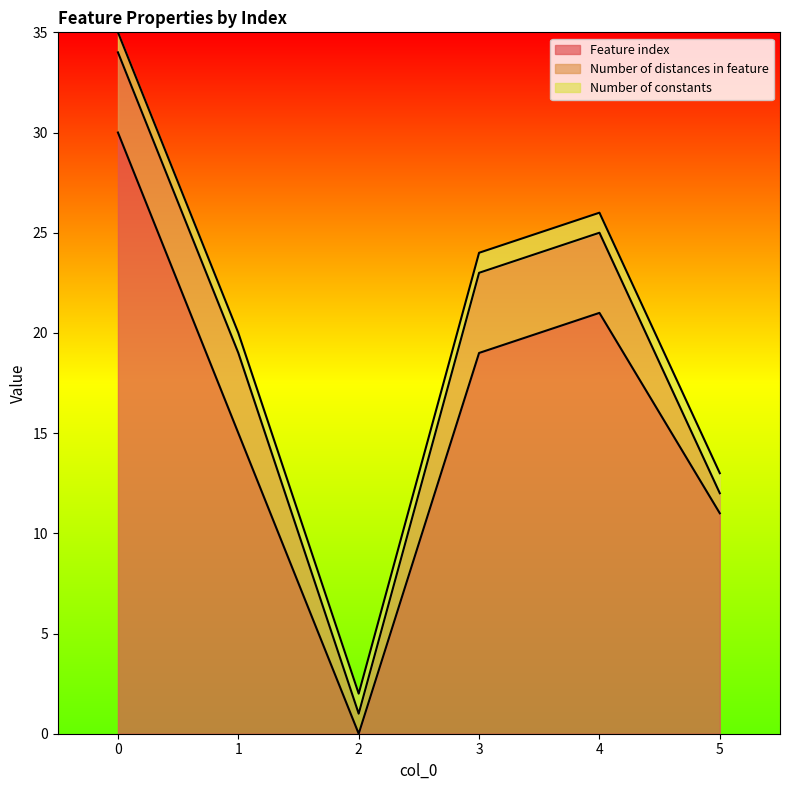

How many lines are shown in the chart?

3